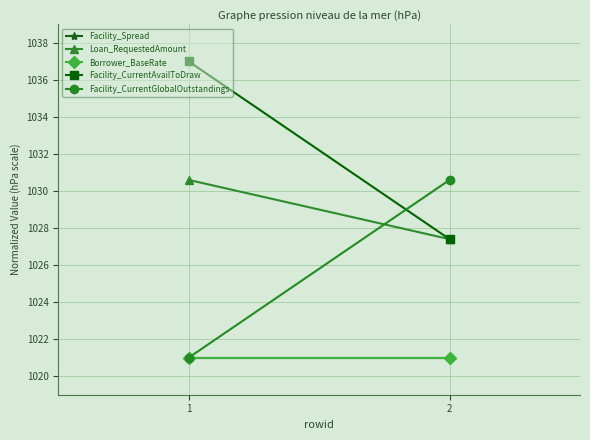

What is the sum of all Facility_CurrentGlobalOutstandings values?

2051.6